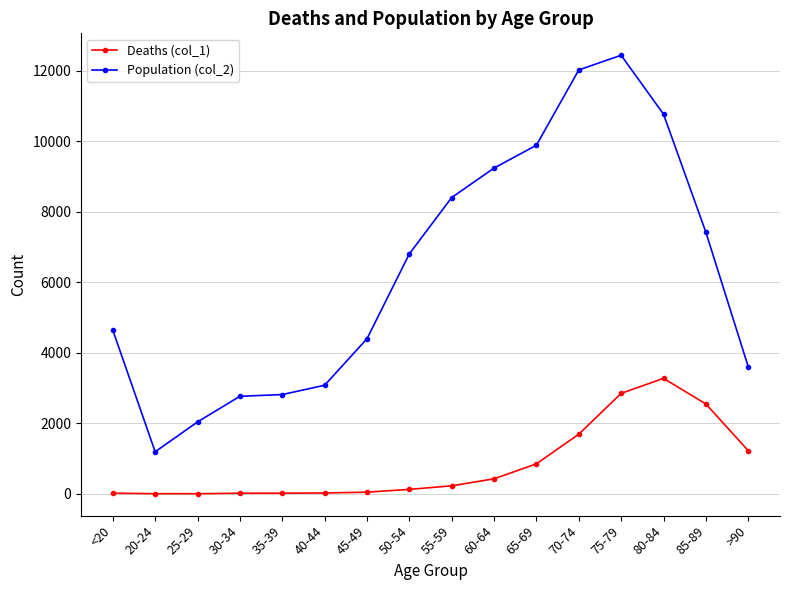

The Deaths (col_1) series shows 47 at 45-49. True or false?

True